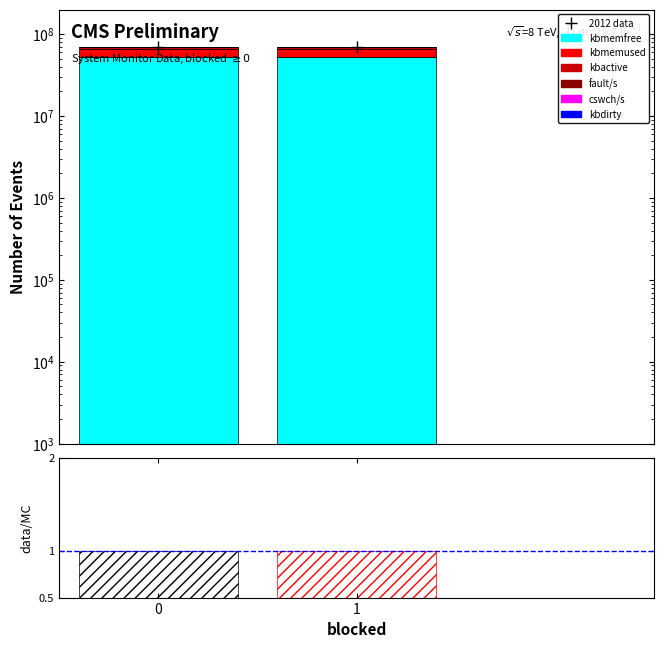

Rank the categories by cswch/s value from highest to lowest.

1, 0